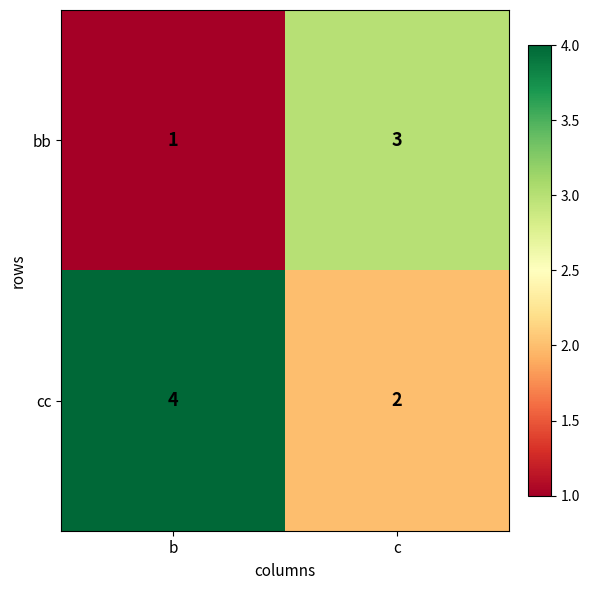

Read the cc value at b.

4